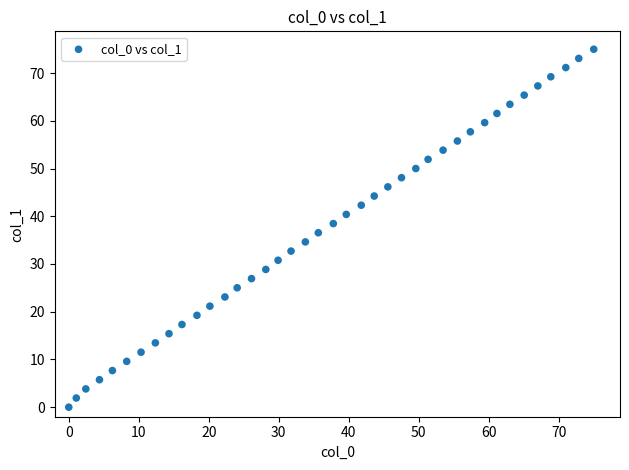

What is the range of X values (max minus min)?

75.0